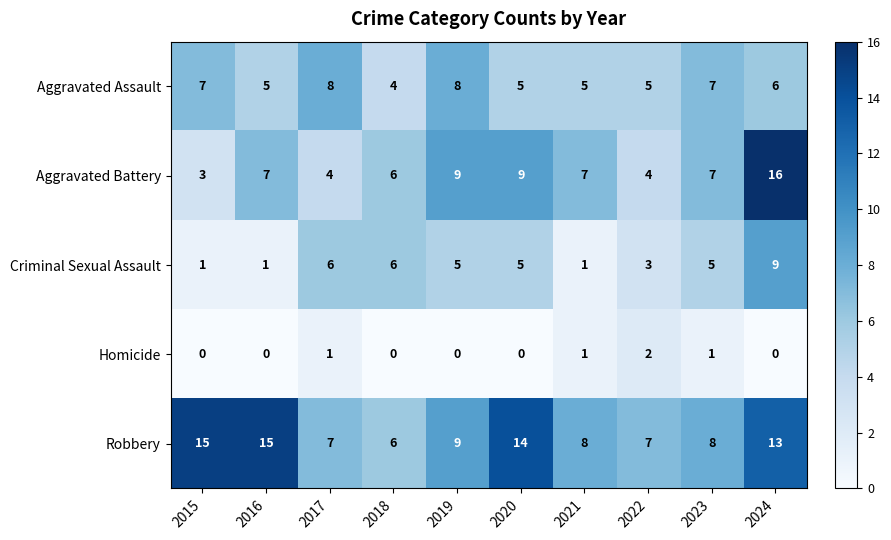

Which series has the largest range (max minus min)?

Aggravated Battery